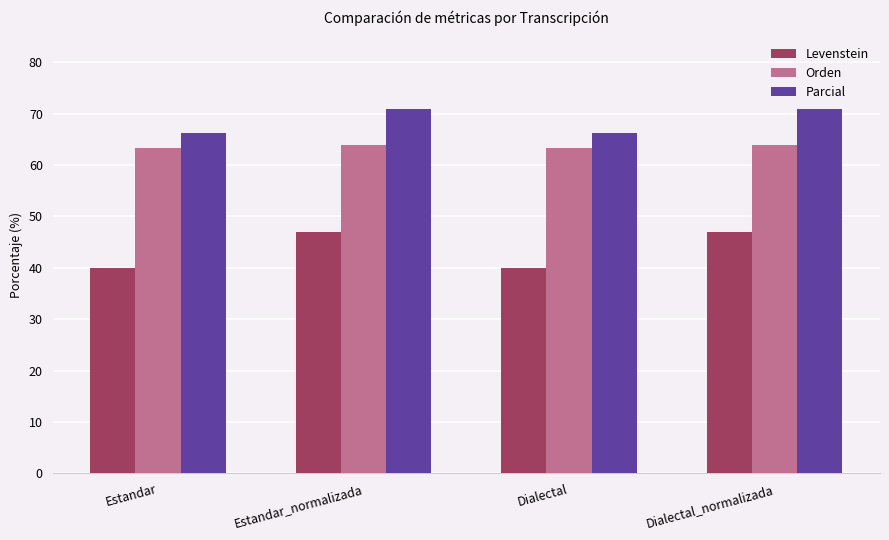

Rank the series by their maximum value, from highest to lowest.

Parcial, Orden, Levenstein